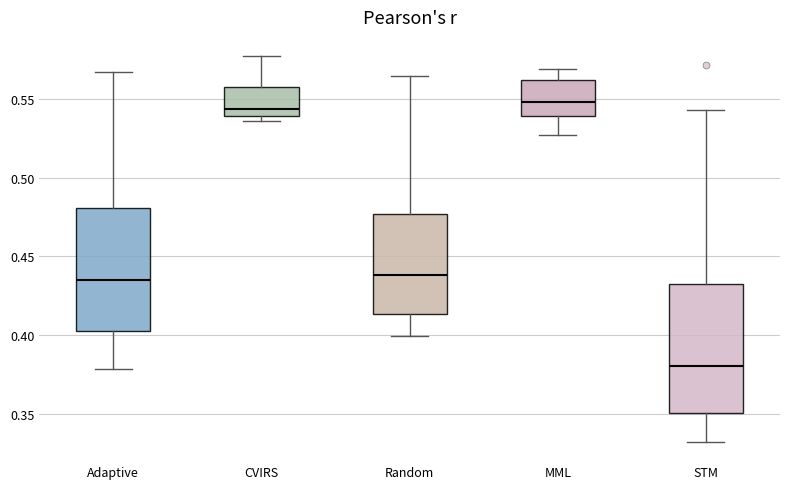

Reading left to right, read every box against the y-axis: the position of its median line, the range the box covers, and the ends of its whiskers. The values are not printed on the chart, so give them approximately, as read against the axis.

Adaptive: median 0.435, box 0.400 to 0.480, whiskers 0.380 to 0.565
CVIRS: median 0.545, box 0.540 to 0.560, whiskers 0.535 to 0.575
Random: median 0.440, box 0.415 to 0.475, whiskers 0.400 to 0.565
MML: median 0.550, box 0.540 to 0.560, whiskers 0.525 to 0.570
STM: median 0.380, box 0.350 to 0.430, whiskers 0.330 to 0.545